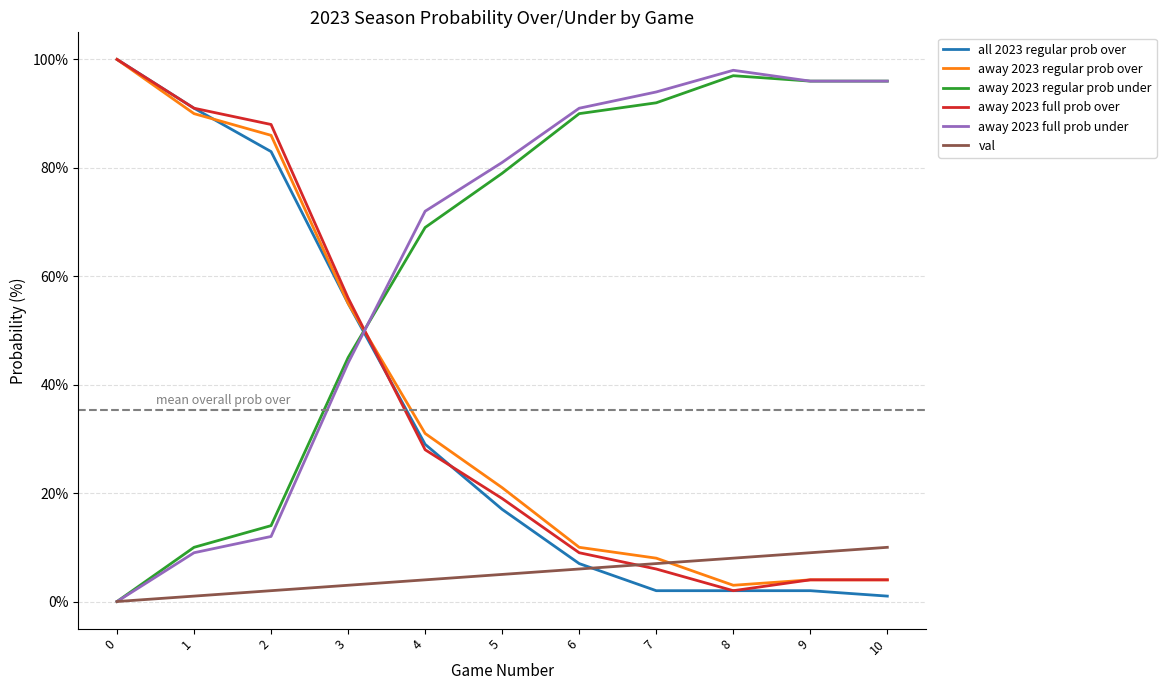

What is the total value across all series at 7?

2.1